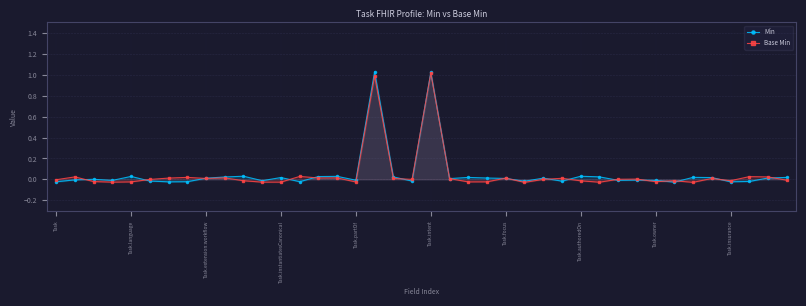

How many lines are shown in the chart?

2